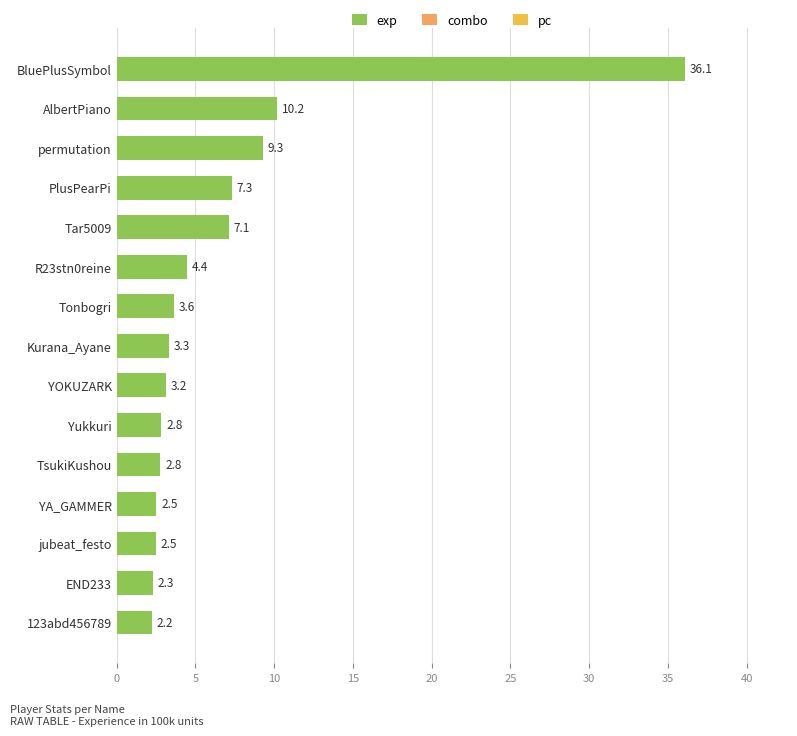

Reading bottom to top, transcribe all the data shown in this chart.

2.2	2.3	2.5	2.5	2.8	2.8	3.2	3.3	3.6	4.4	7.1	7.3	9.3	10.2	36.1